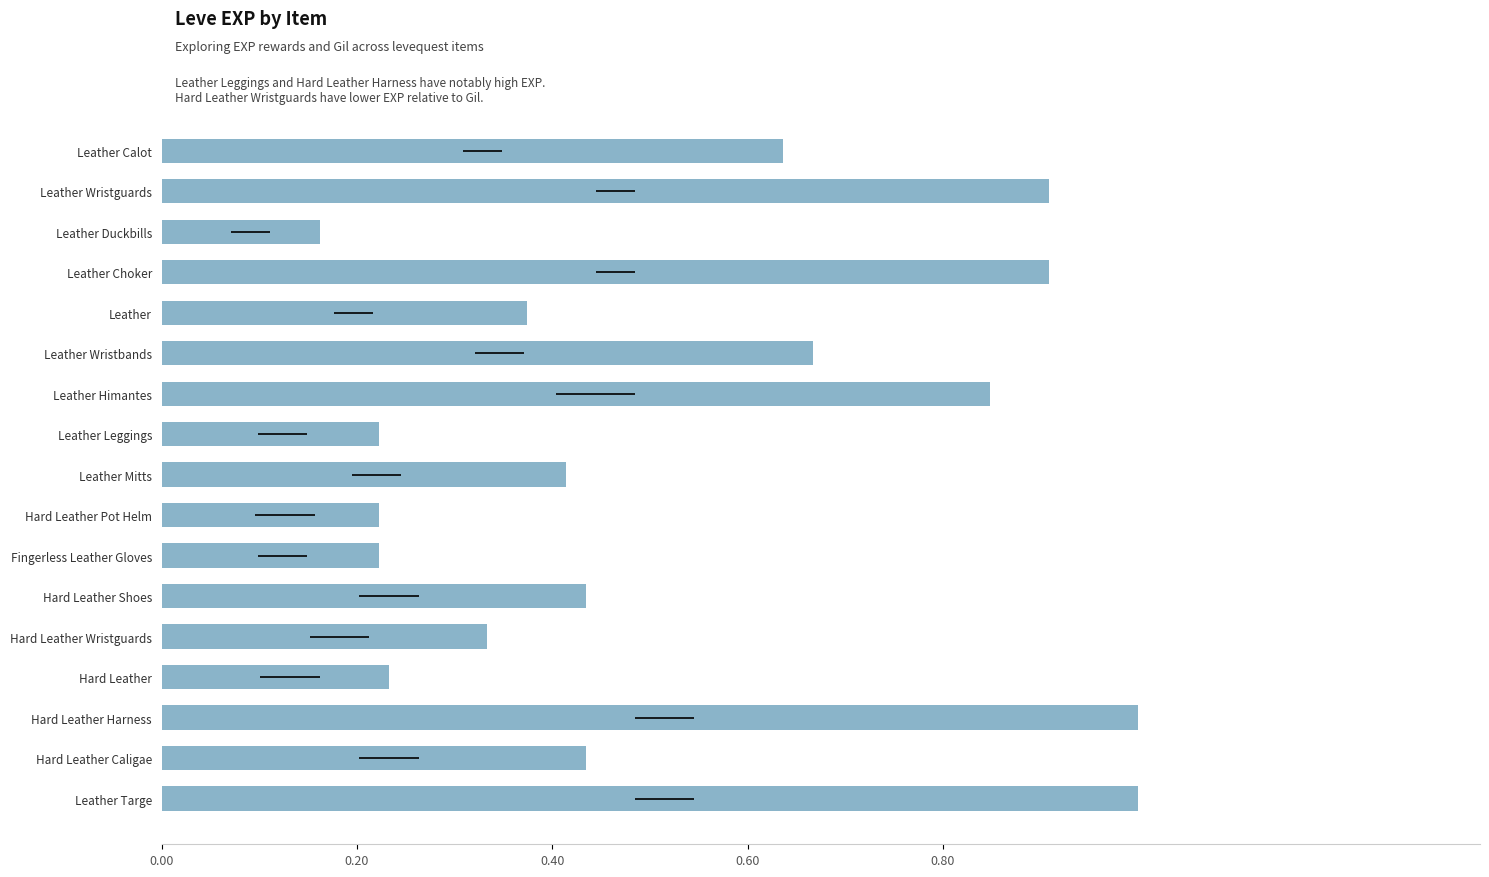

What is the difference between the values at Leather Mitts and Hard Leather Harness?

0.6